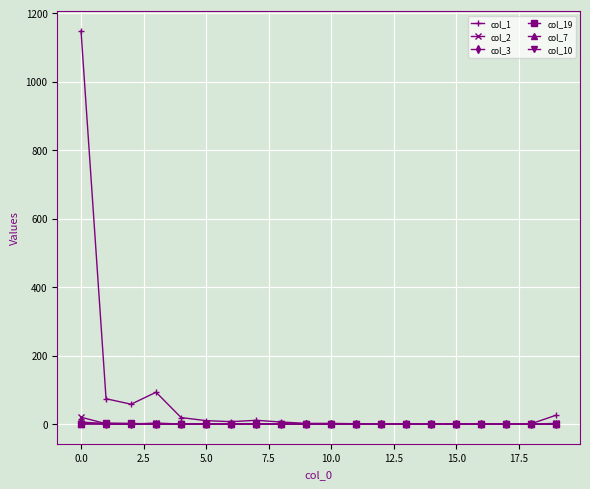

Is this an area chart (filled region under the line)?

No